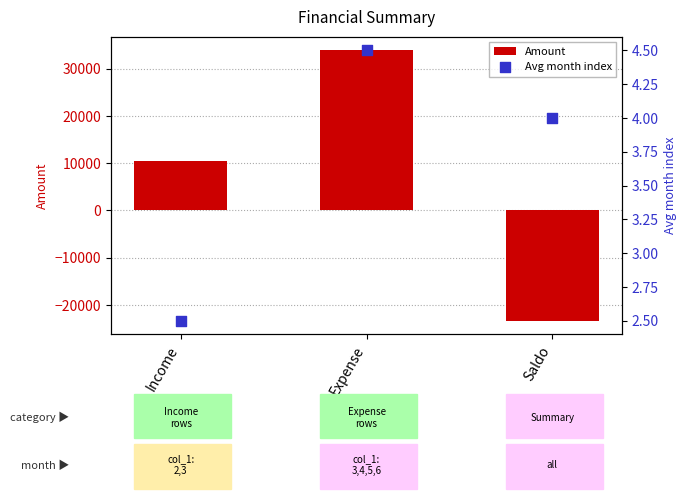

Is the value of Amount at Income greater than the value of Avg month index at Expense?

Yes